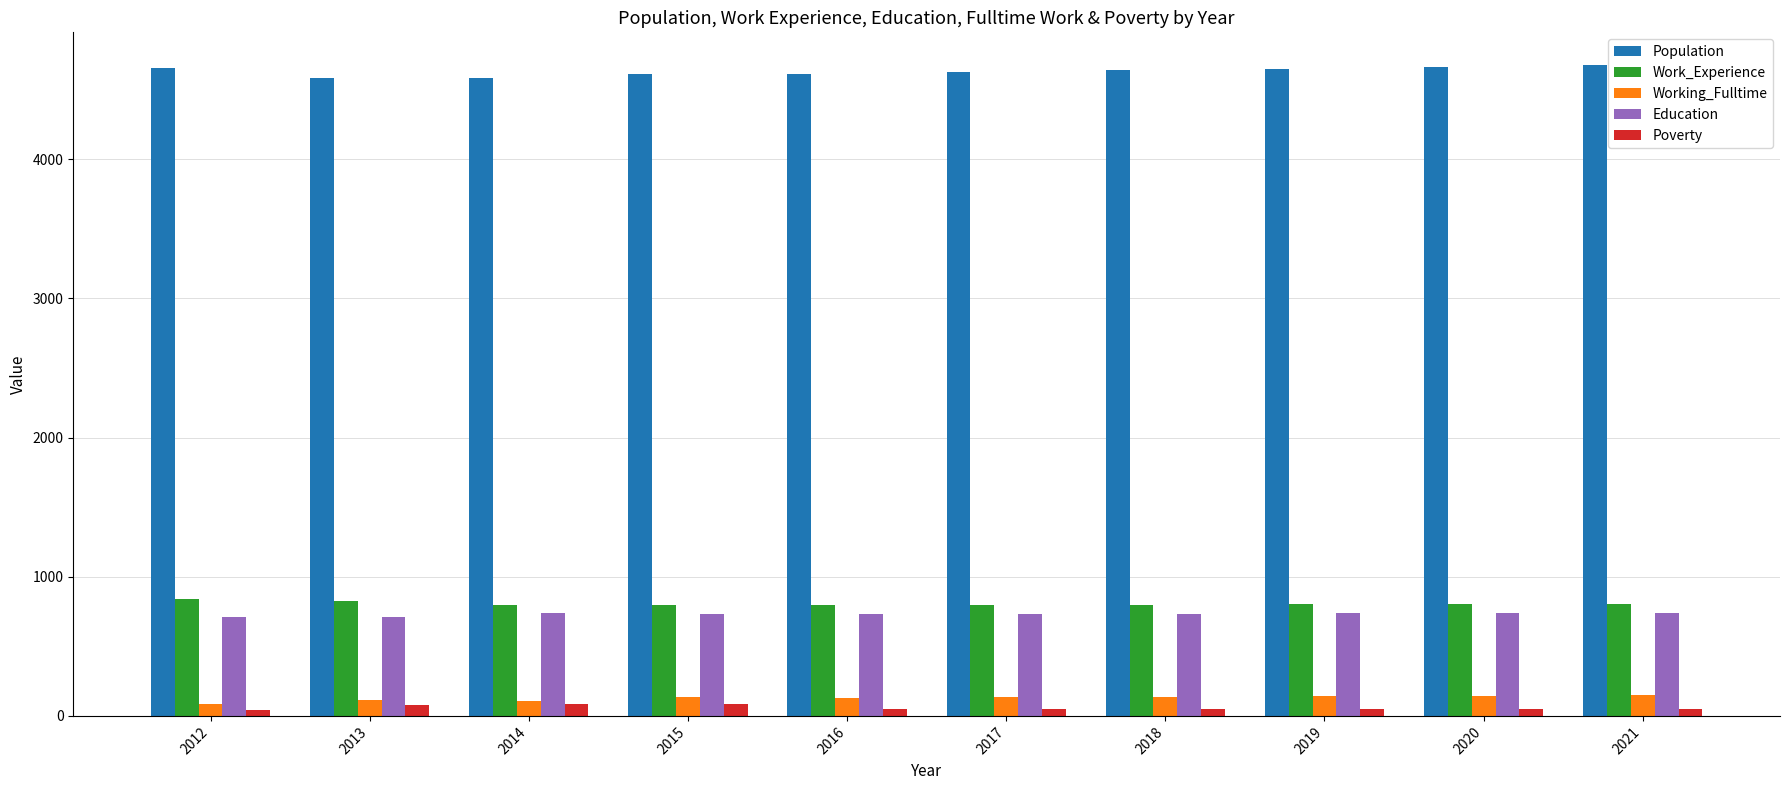

What is the greatest value displayed?

4677